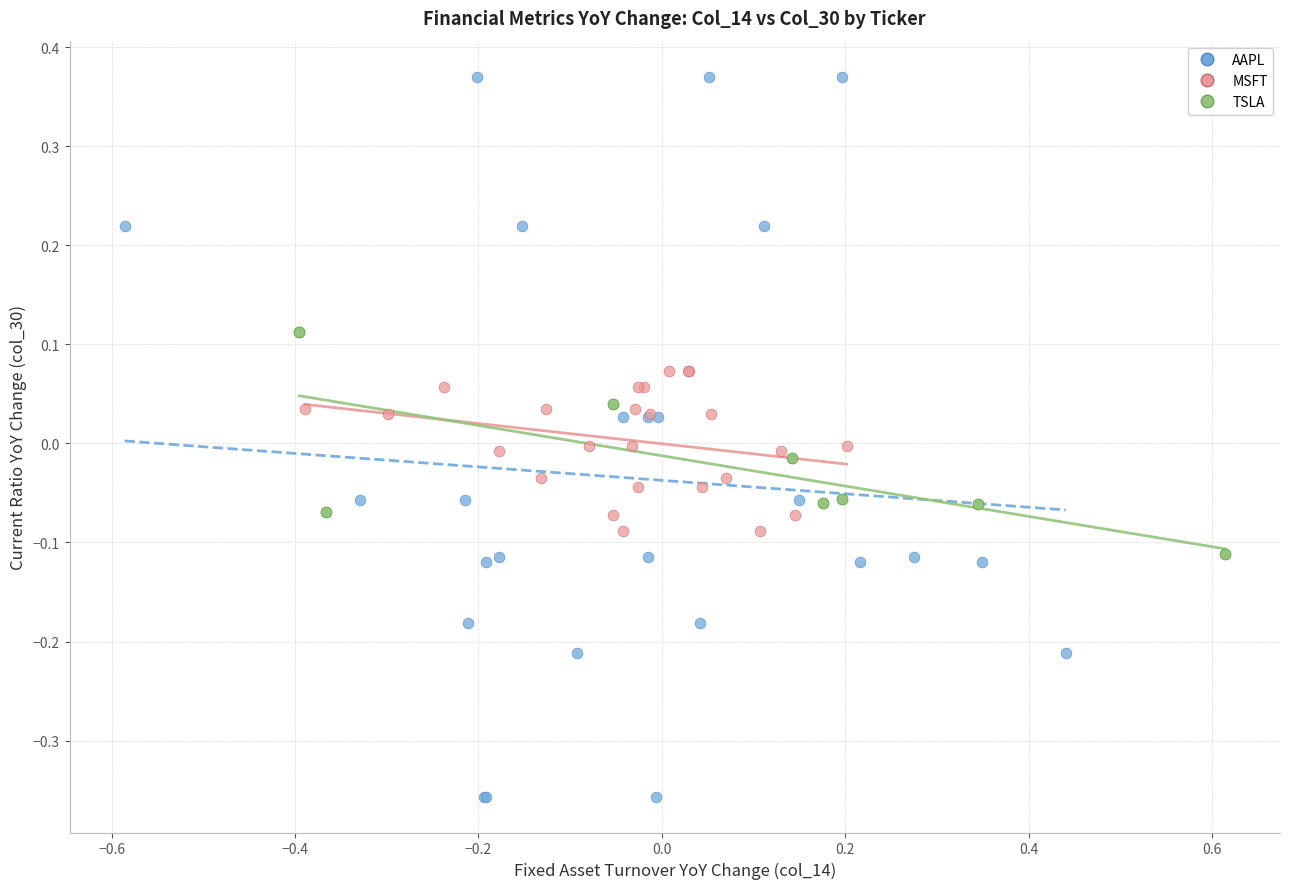

What are all the series names shown in the legend?

AAPL, MSFT, TSLA